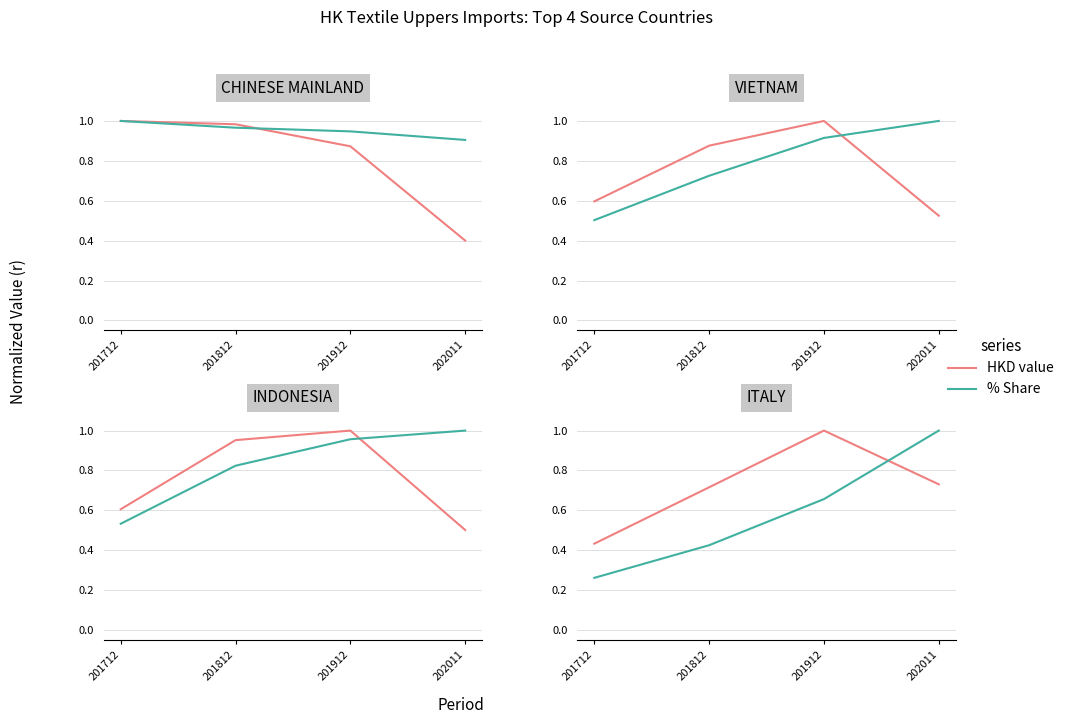

What are all the series names shown in the legend?

HKD value, % Share